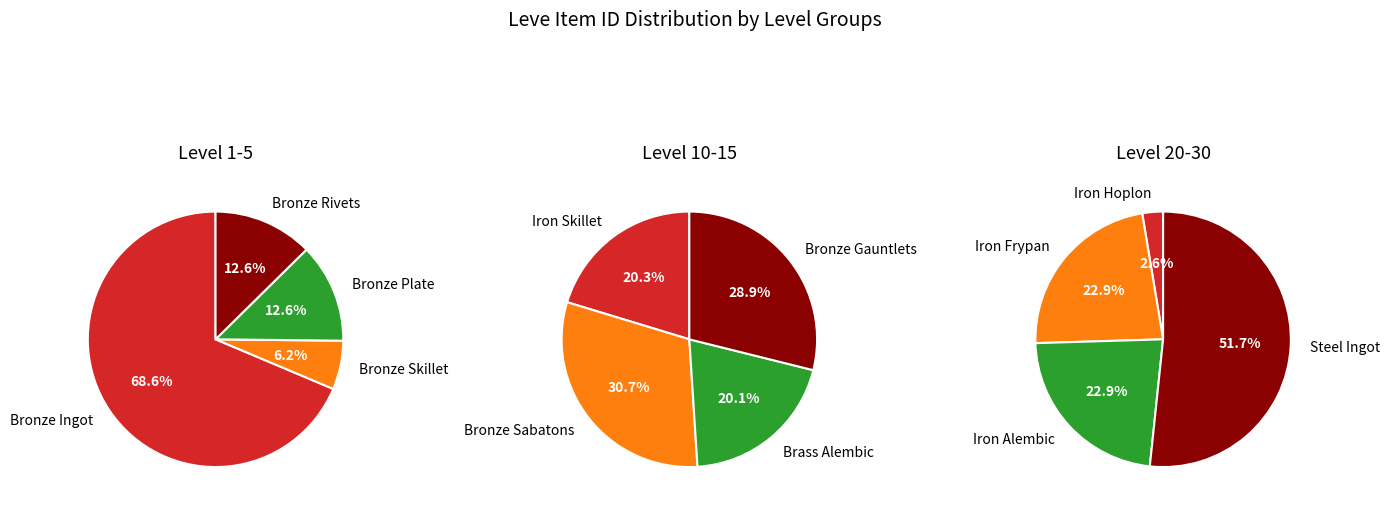

To the nearest percent, what percentage of the pie is 1?

23%